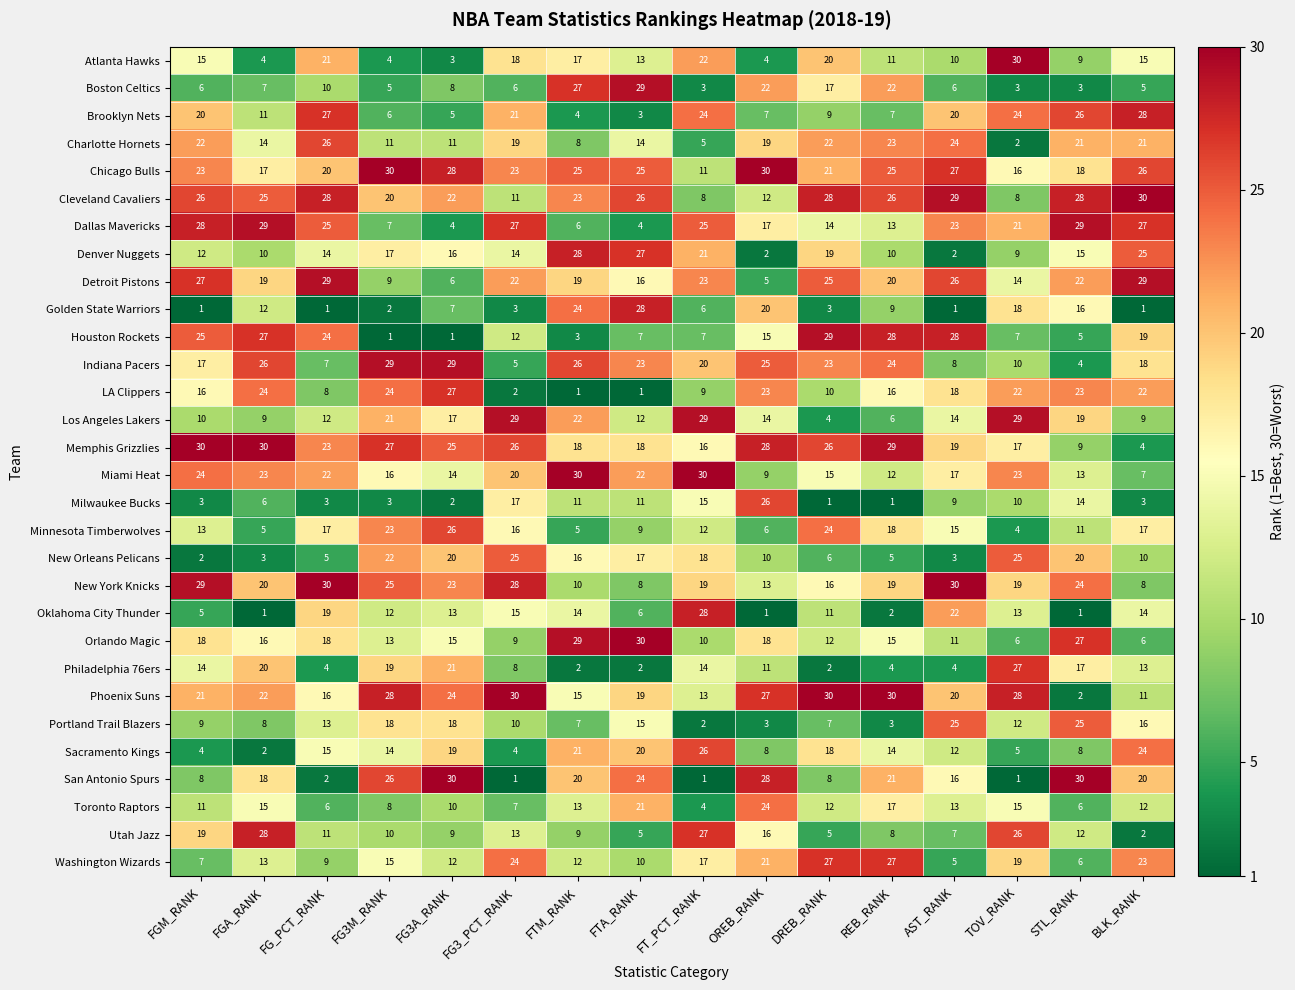

Which series changed the most between FTM_RANK and REB_RANK?

Houston Rockets